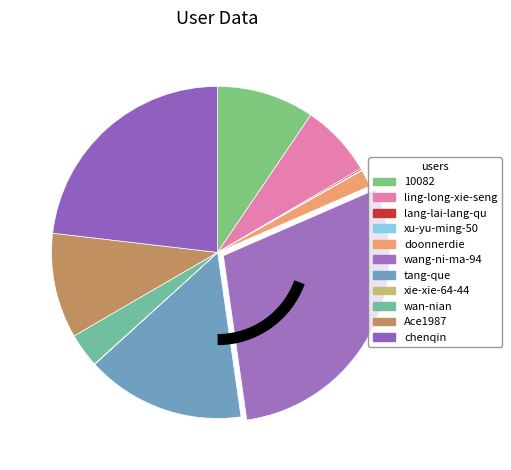

Which slice is the largest?

wang-ni-ma-94